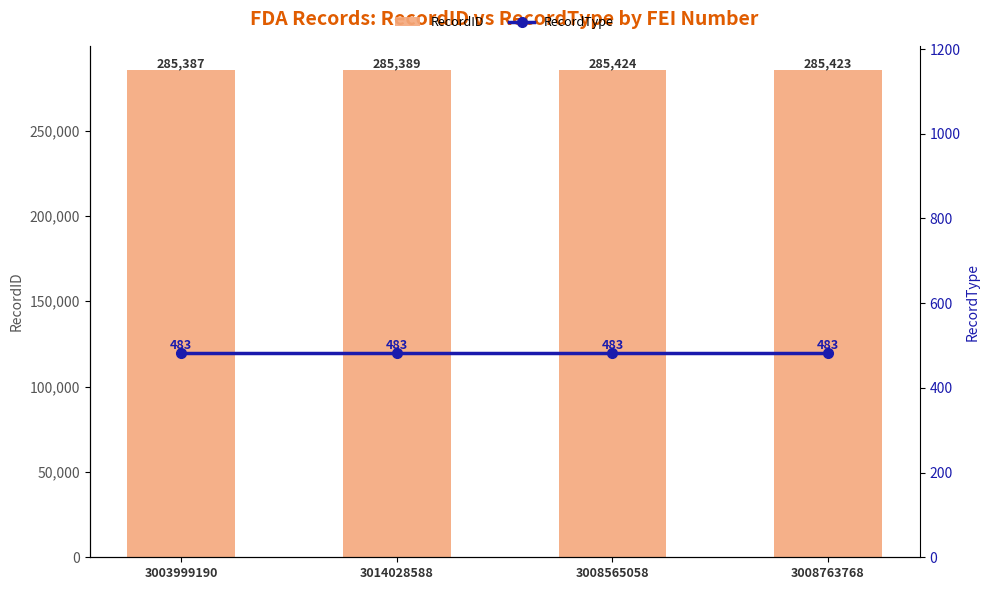

What is the difference between the second highest and minimum values in the RecordID series?

36